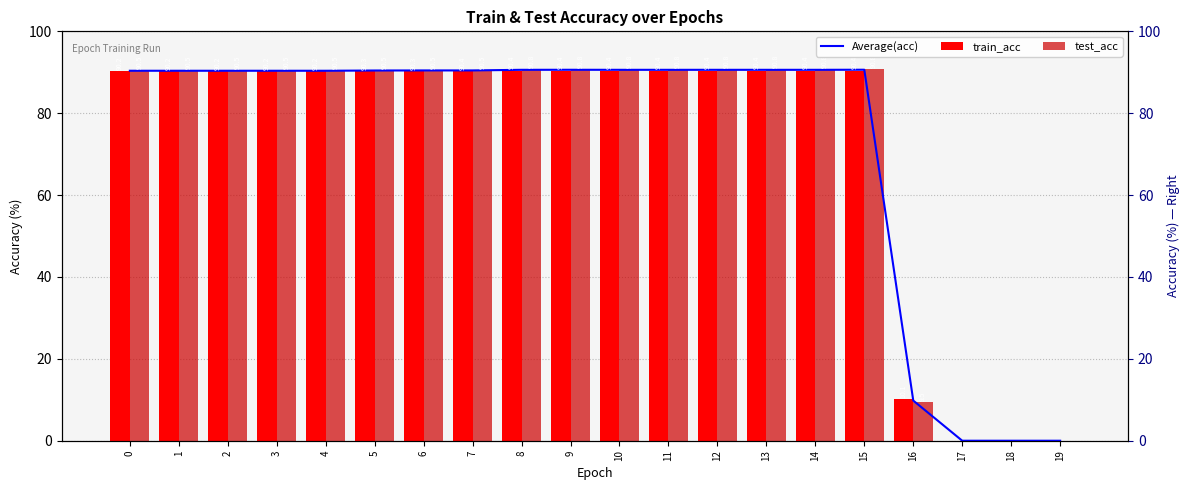

What is the sum of all Average(acc) values?

1457.8